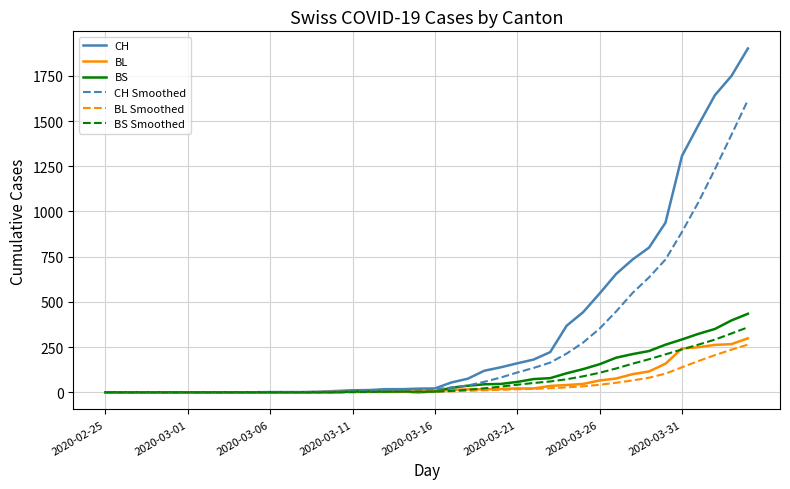

What is the maximum value for BL Smoothed?

263.4